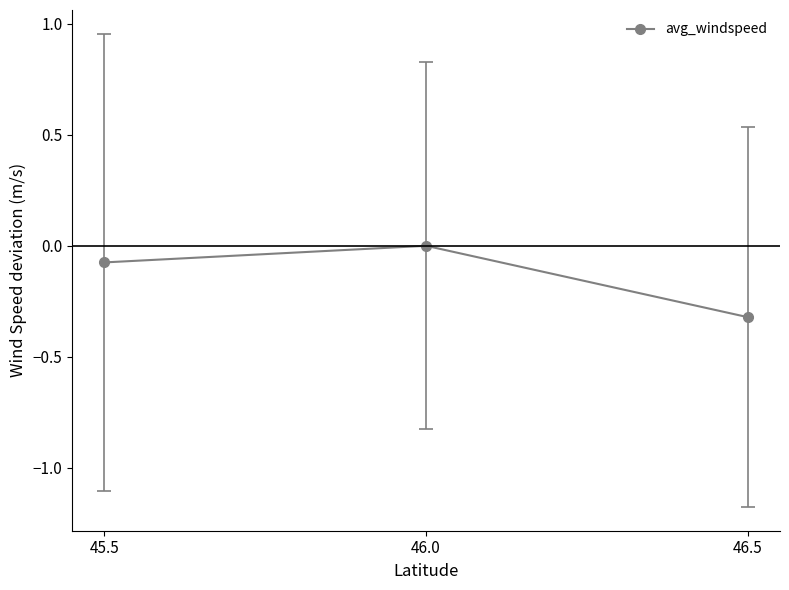

Does the chart have visible grid lines?

No